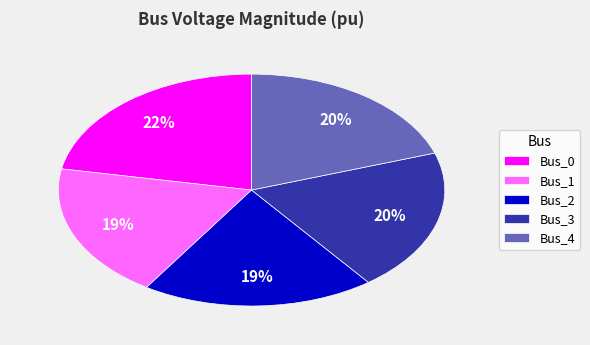

To the nearest percent, what is the average slice percentage?

20%